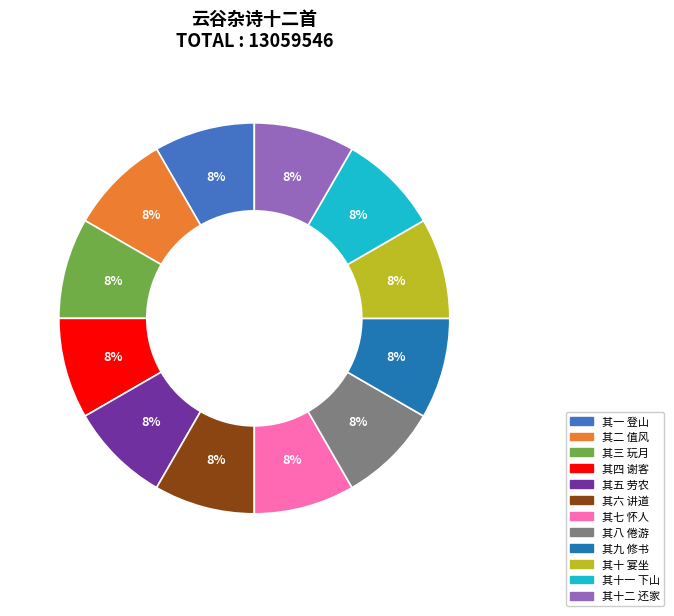

Does 其九 修书 account for over 50% of the chart?

No